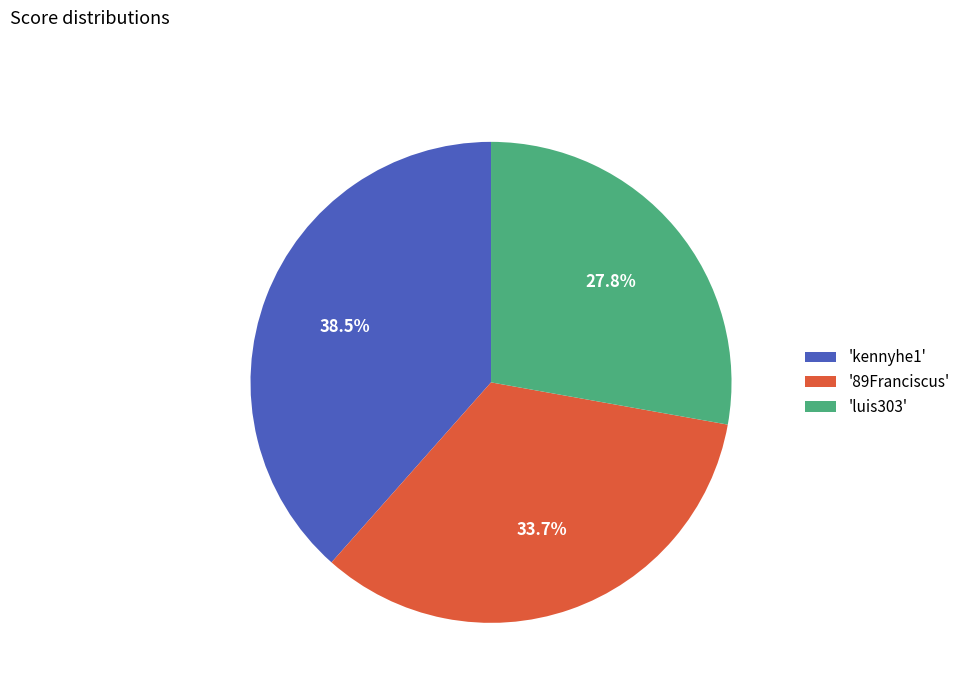

Rank the categories by value from lowest to highest.

'luis303', '89Franciscus', 'kennyhe1'